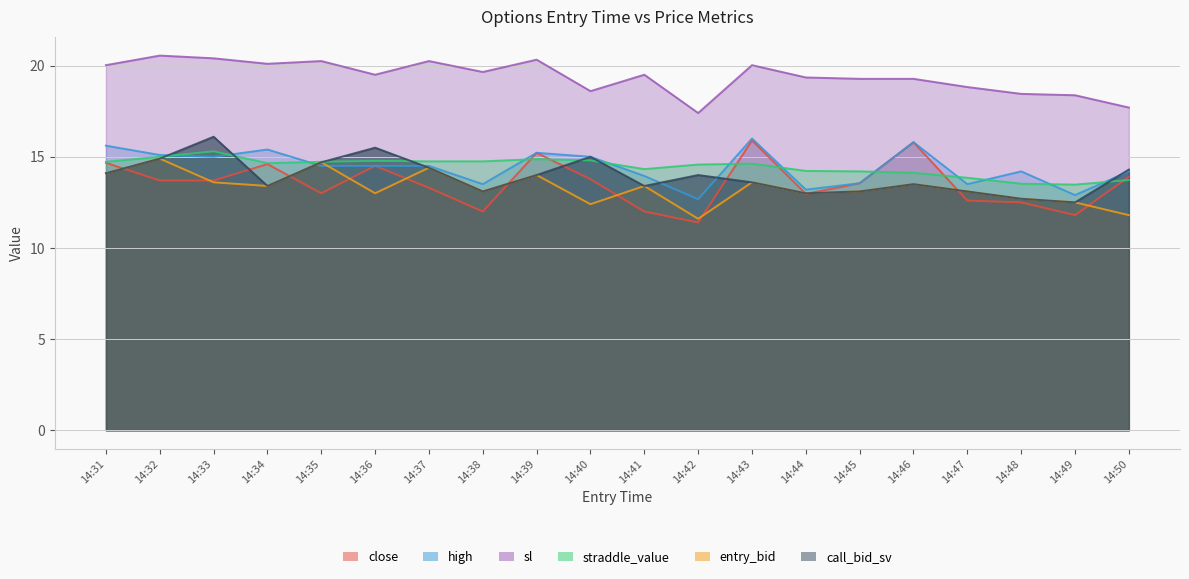

True or false: close has more than 1 points higher than both neighbors.

True